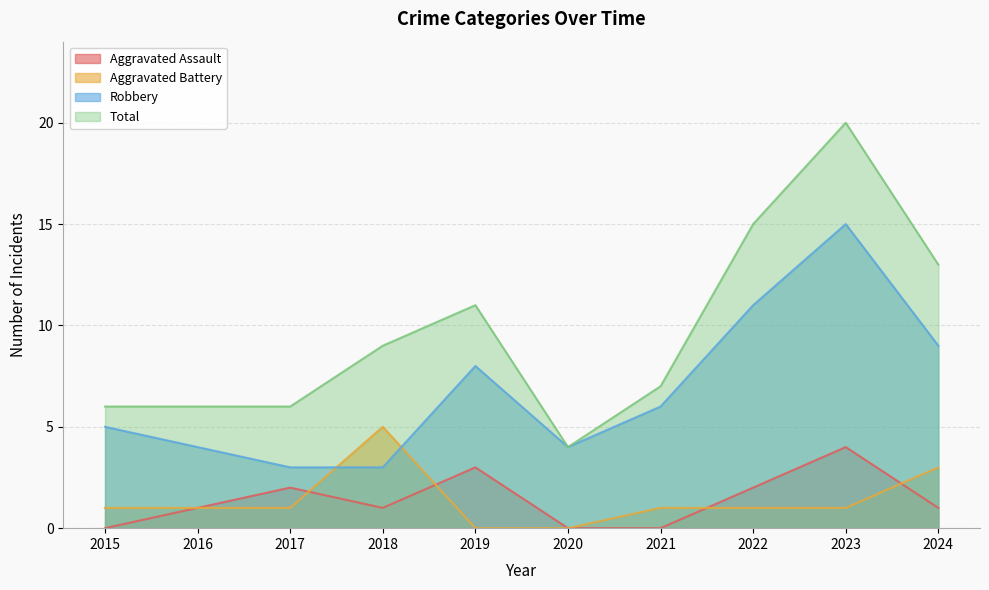

What are all the series names shown in the legend?

Aggravated Assault, Aggravated Battery, Robbery, Total